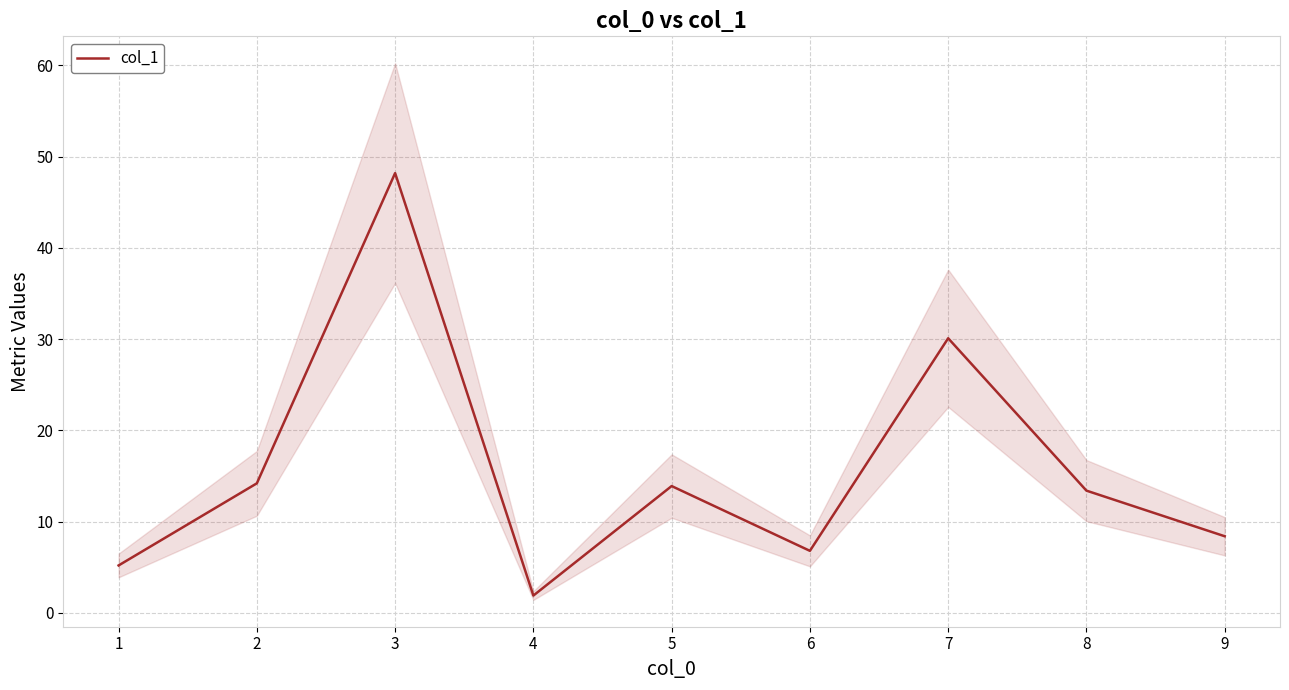

At which label is col_1 closest to 25?

7